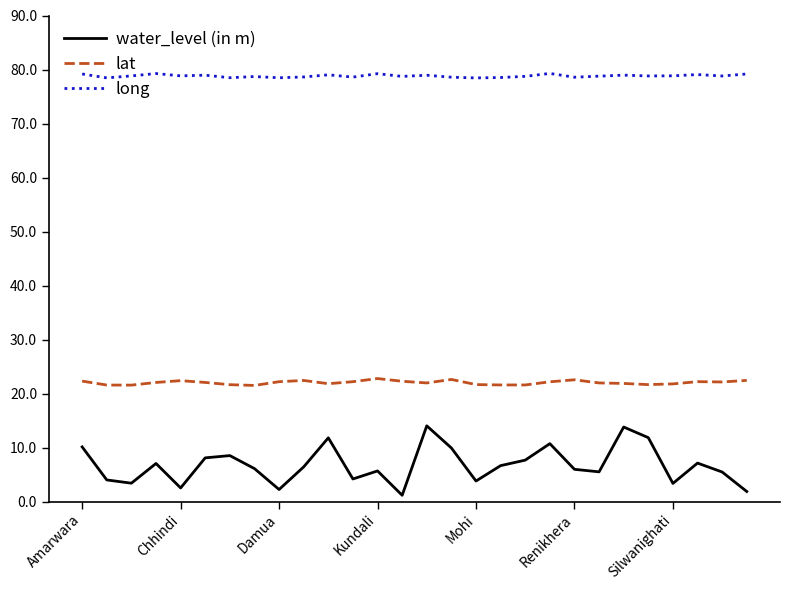

List the series in order of their overall mean, lowest first.

water_level (in m), lat, long